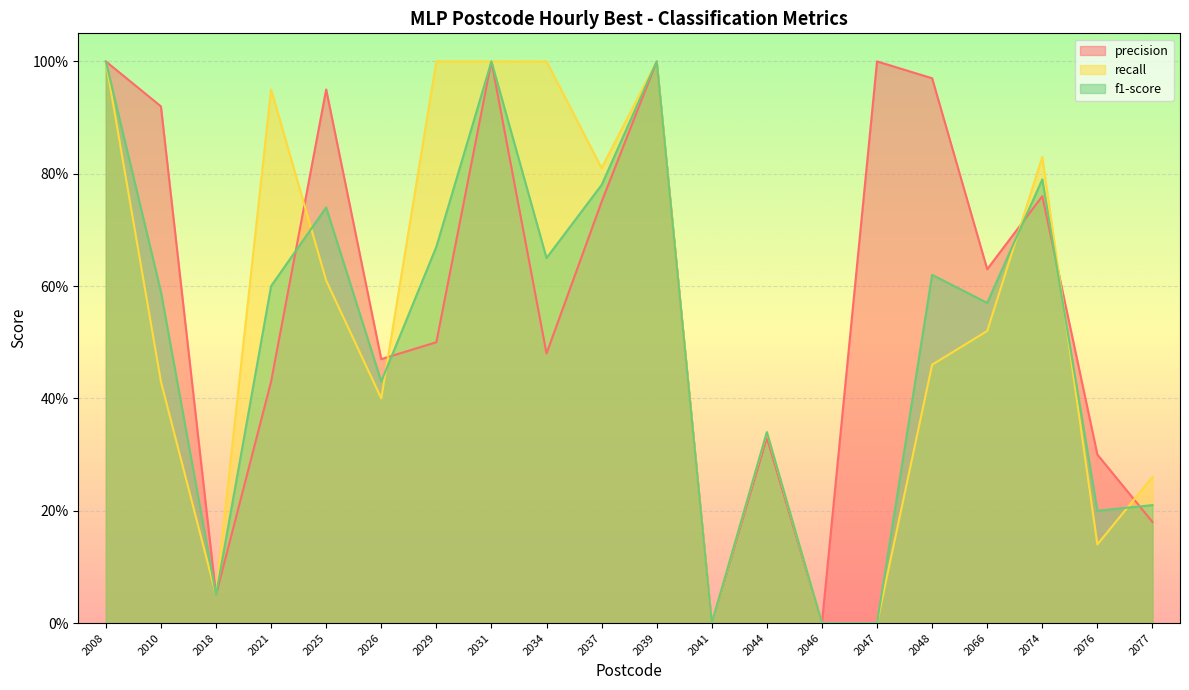

How many series are shown in this chart?

3